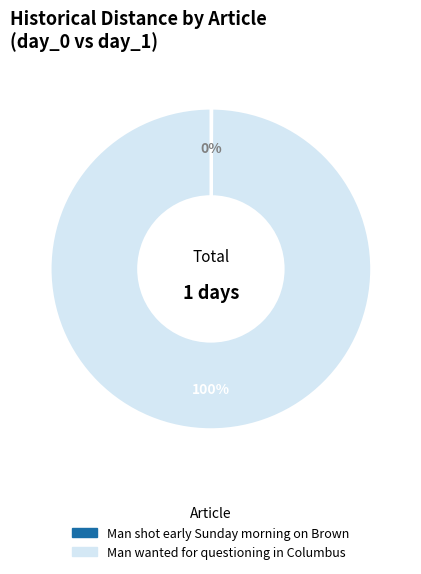

To the nearest percent, what portion does Man wanted for questioning in Columbus represent?

100%